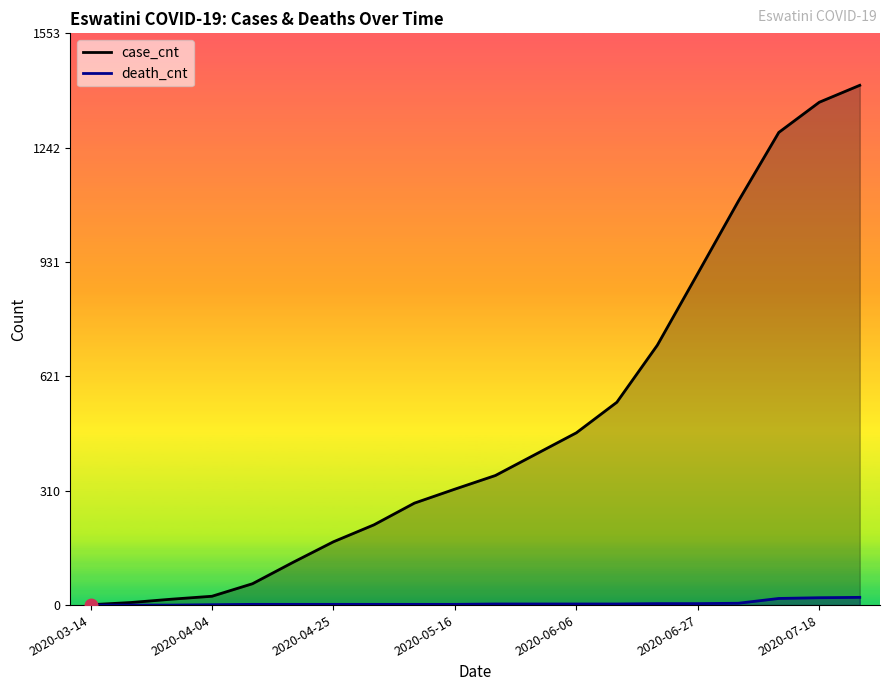

List the series in order of their peak value, highest first.

case_cnt, death_cnt